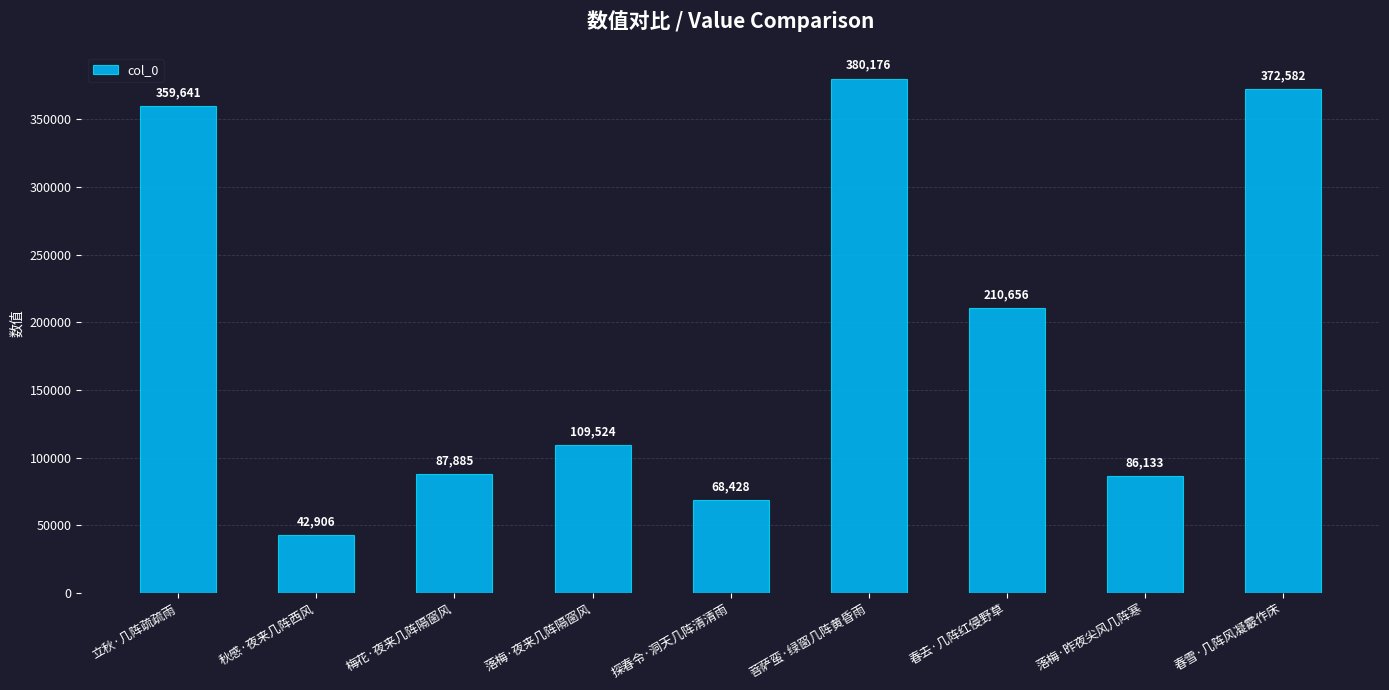

Read the value at 菩萨蛮·绿窗几阵黄昏雨.

380176